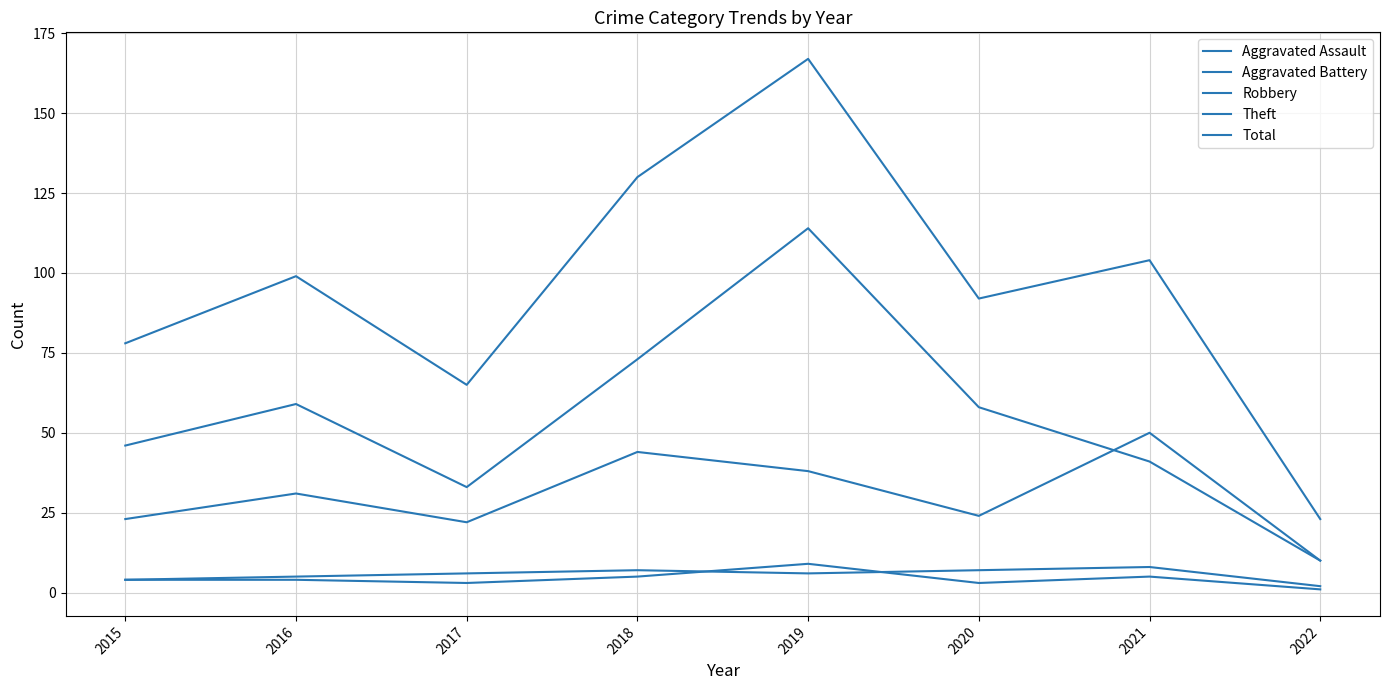

Is this an area chart (filled region under the line)?

No